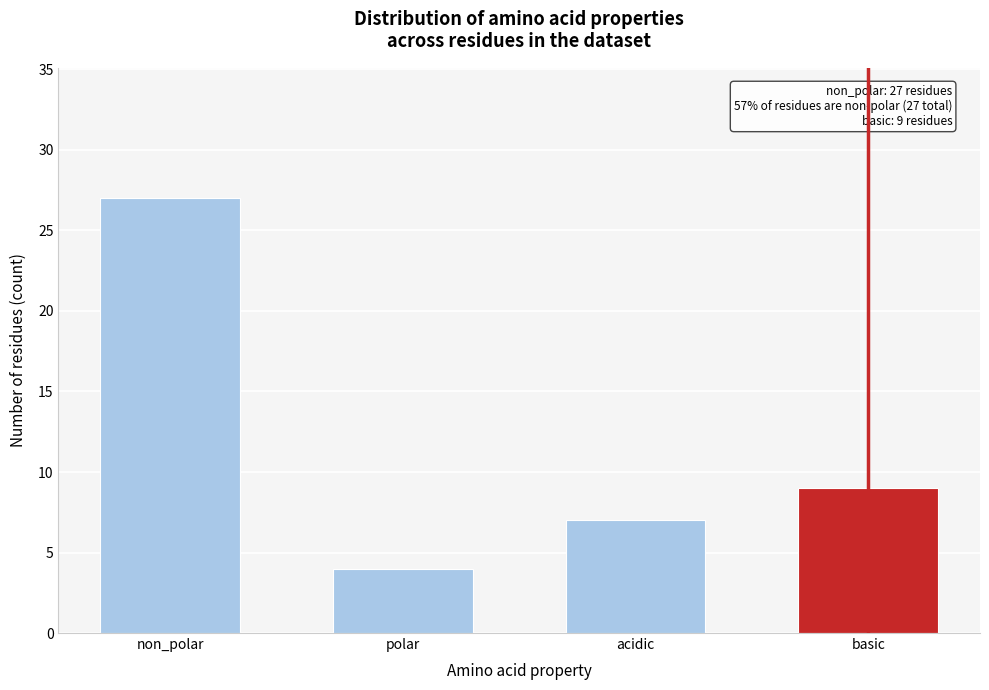

Reading left to right, what are all the values shown in this chart?

non_polar=27	polar=4	acidic=7	basic=9